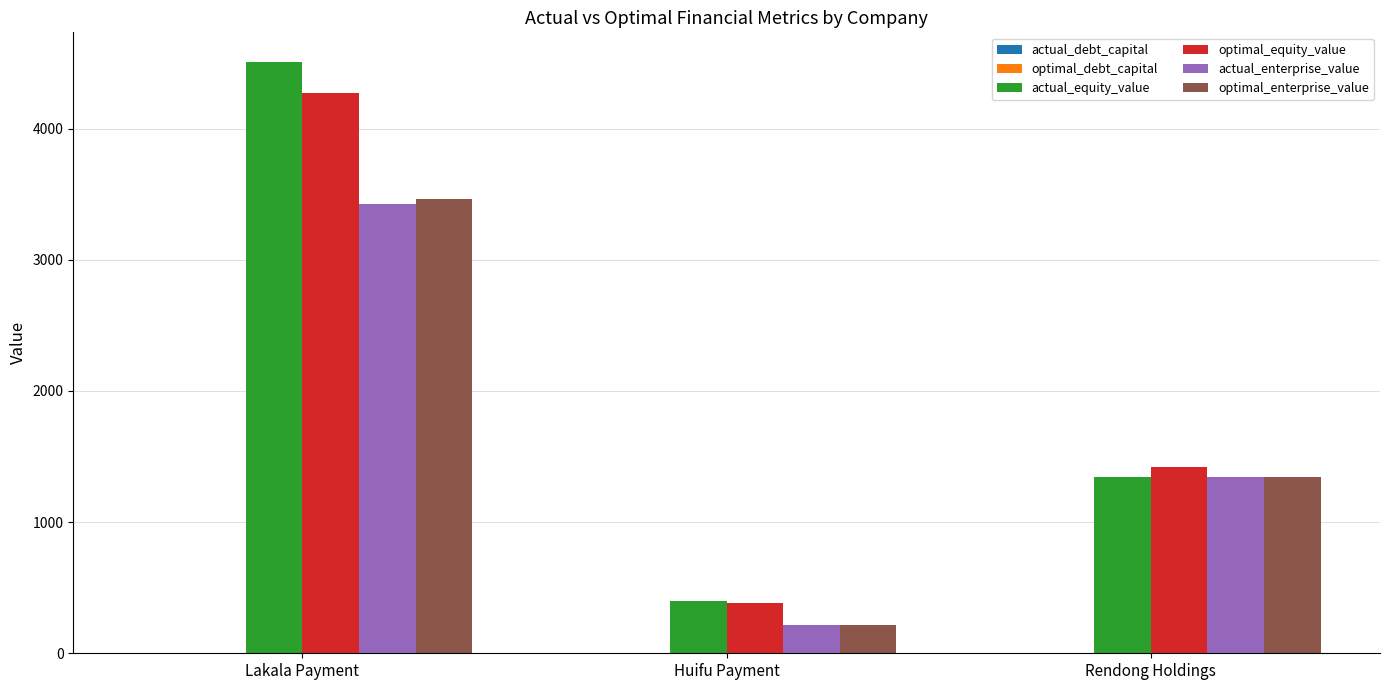

Is the value of optimal_enterprise_value at Lakala Payment greater than the value of optimal_equity_value at Huifu Payment?

Yes